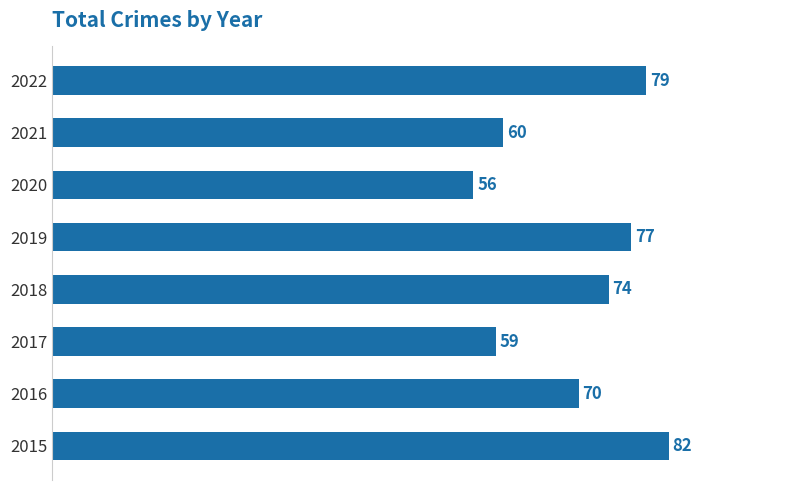

What is the approximate value at 2018?

74